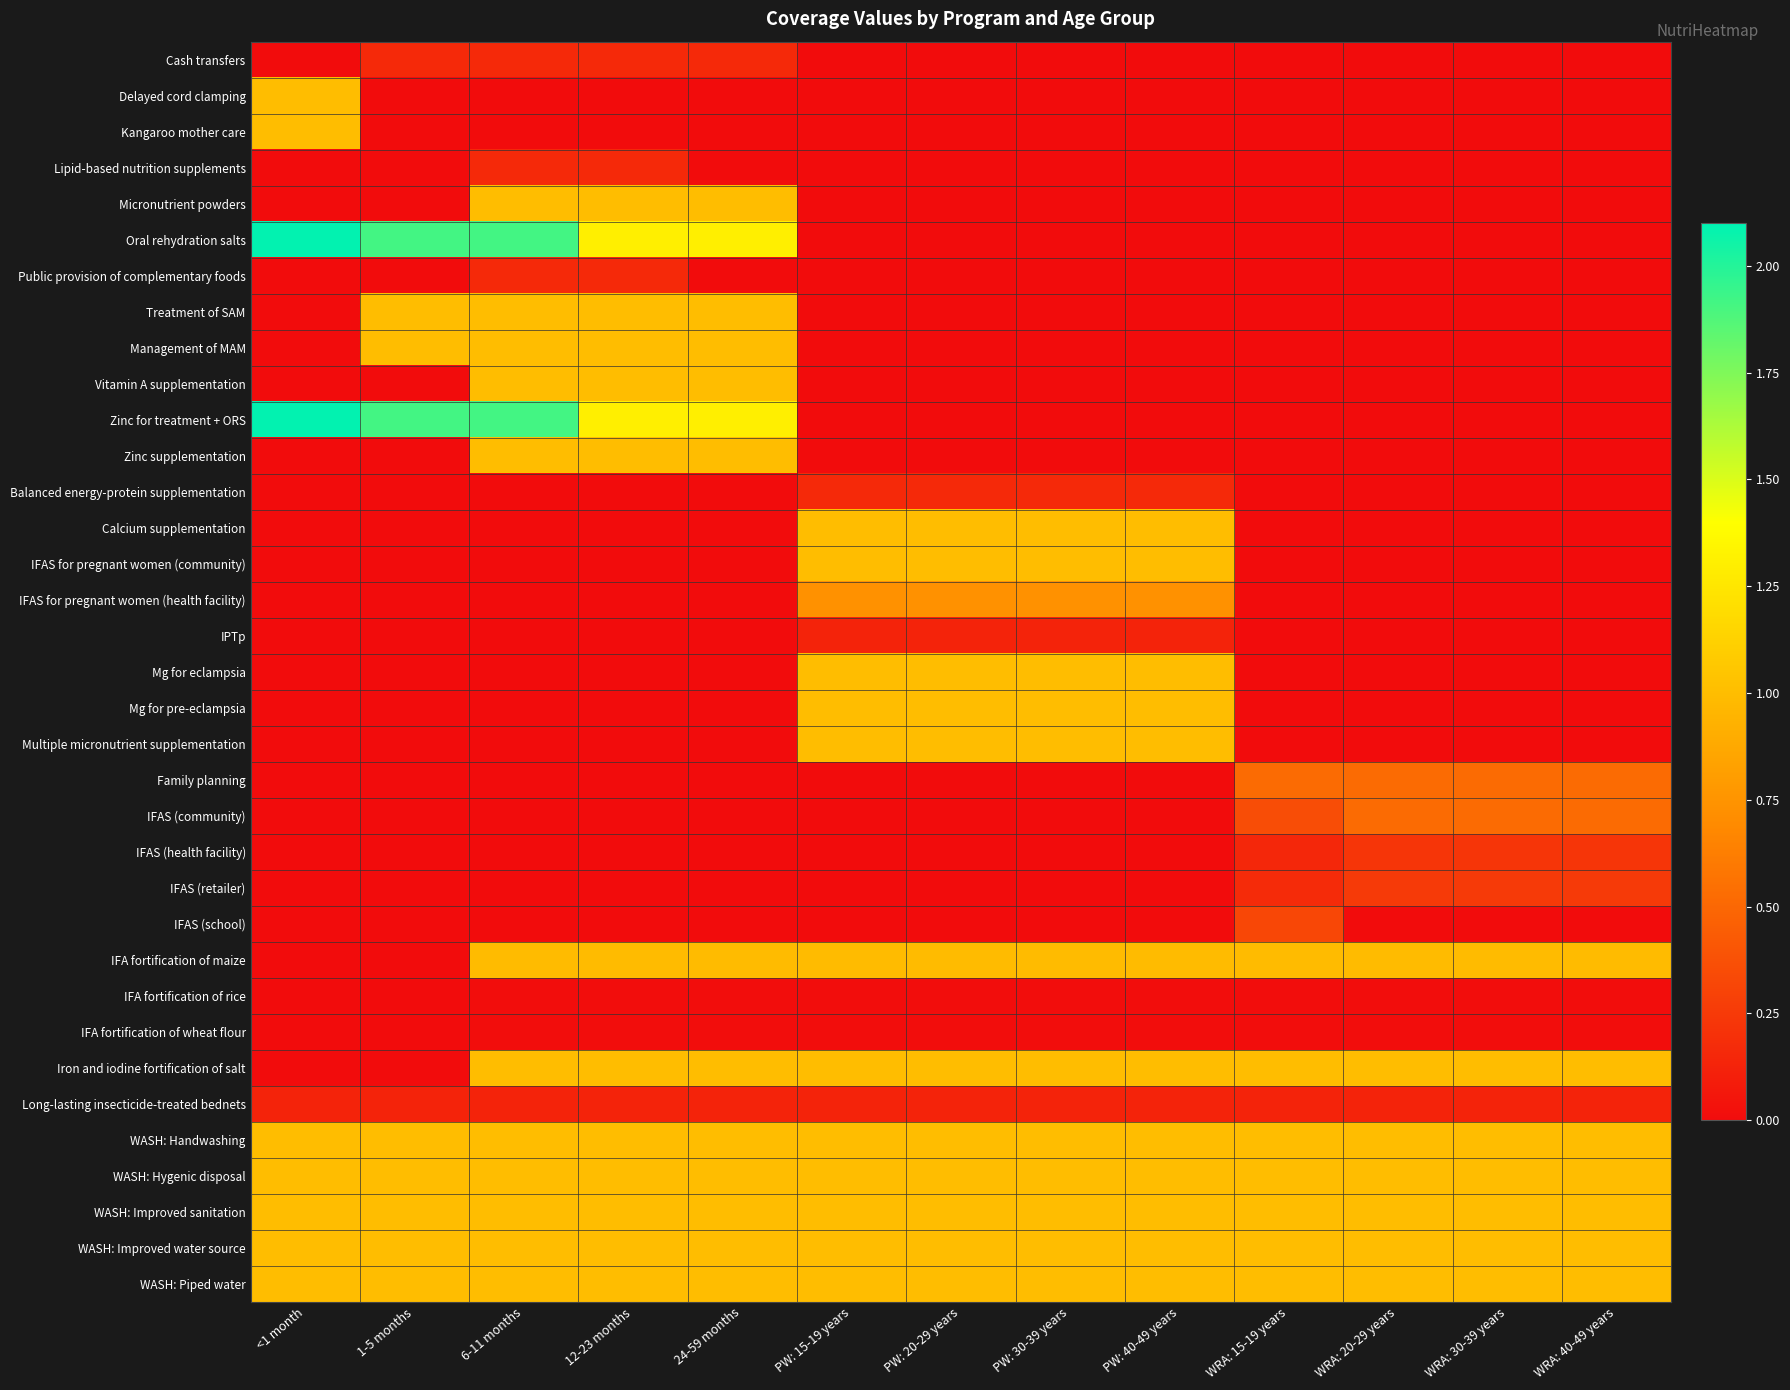

What is the difference between the highest and lowest values at WRA: 20-29 years?

1.0